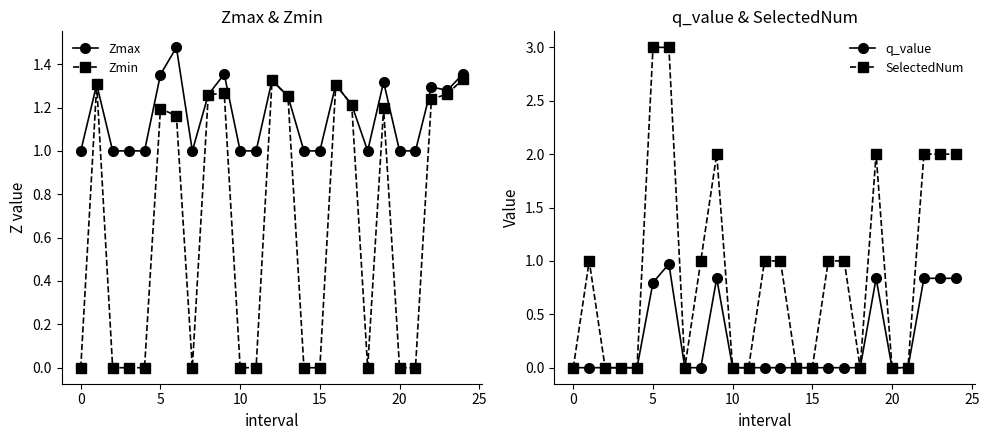

How many lines are shown in the chart?

4